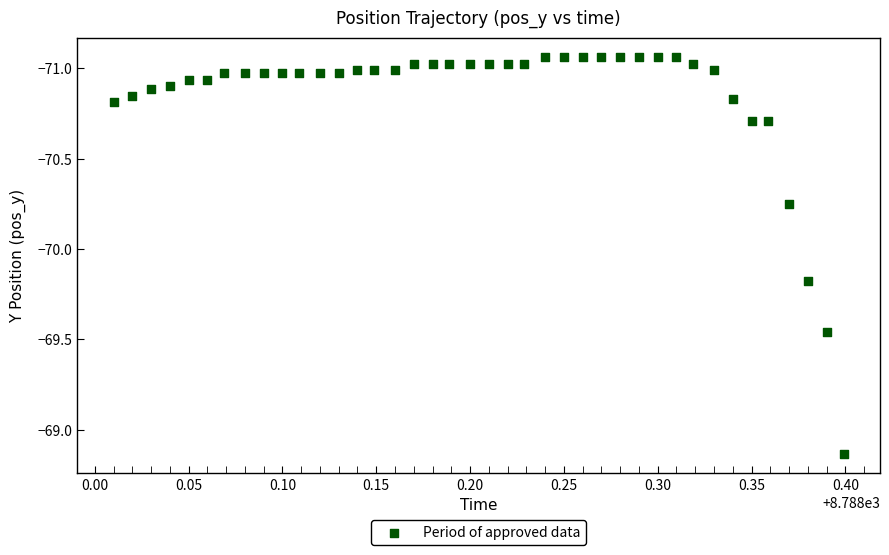

What is the range of X values (max minus min)?

0.4